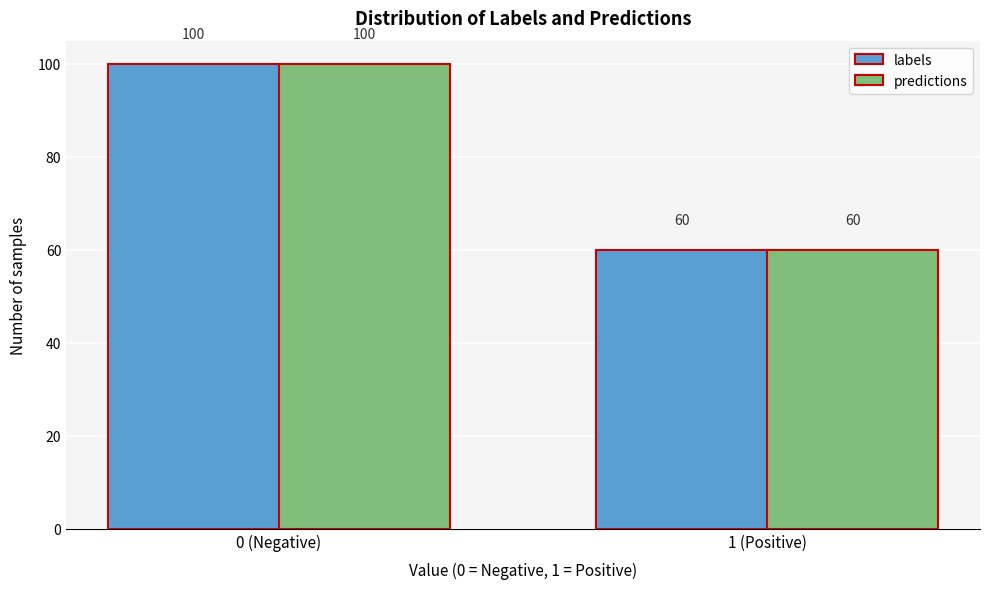

Reading right to left, list all the values displayed in this chart.

labels: 1 (Positive)=60	0 (Negative)=100
predictions: 1 (Positive)=60	0 (Negative)=100